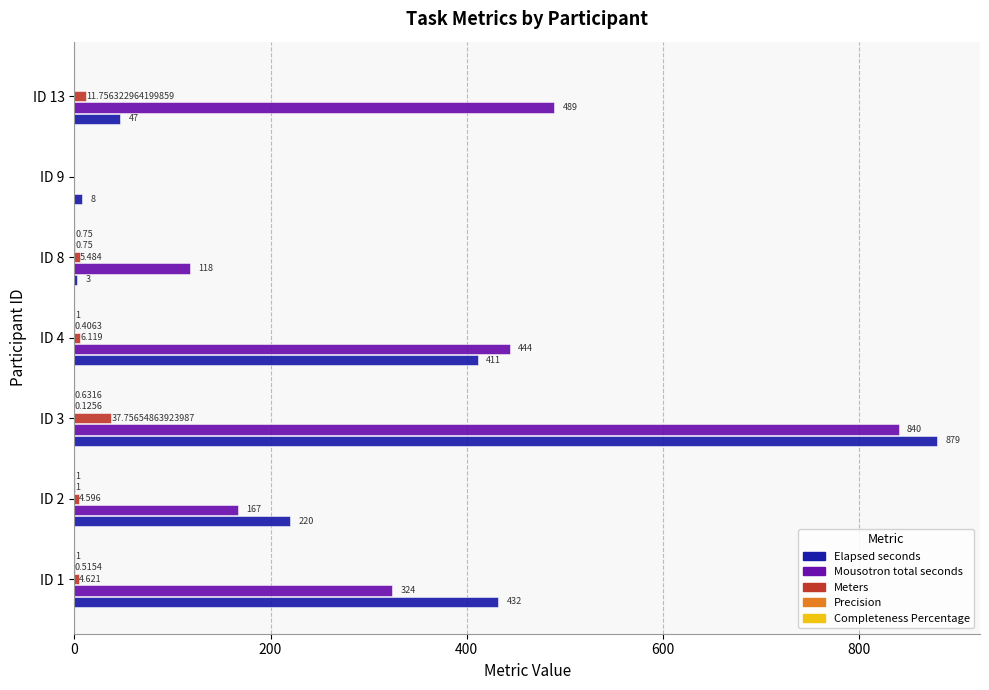

Between ID 2 and ID 3, which series saw the biggest shift?

Mousotron total seconds